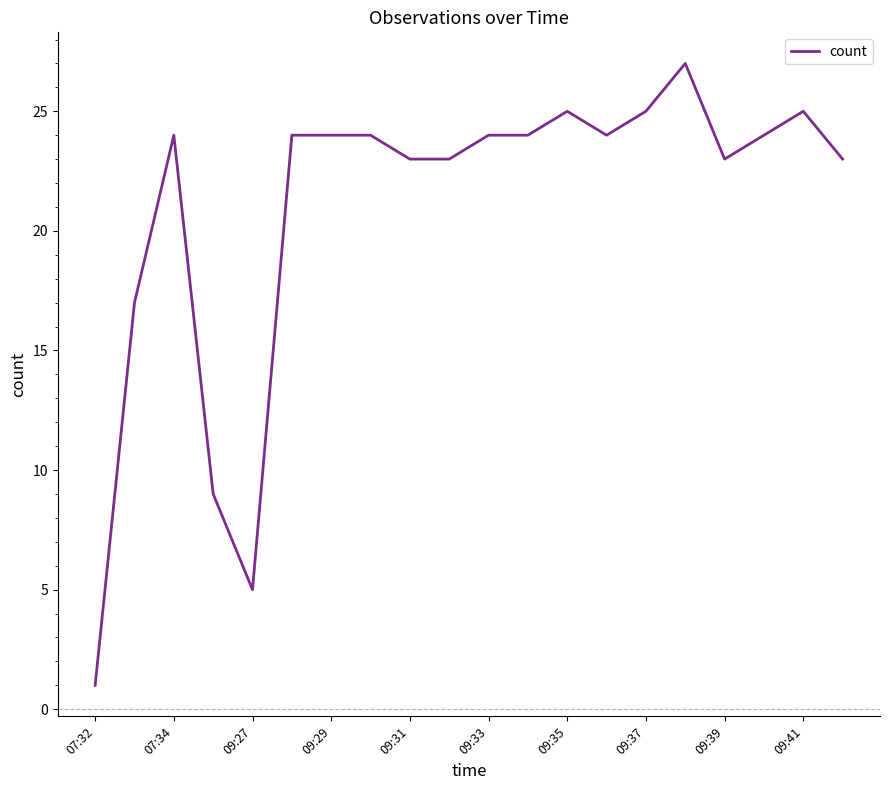

What is the difference between the second highest and second lowest values?

20